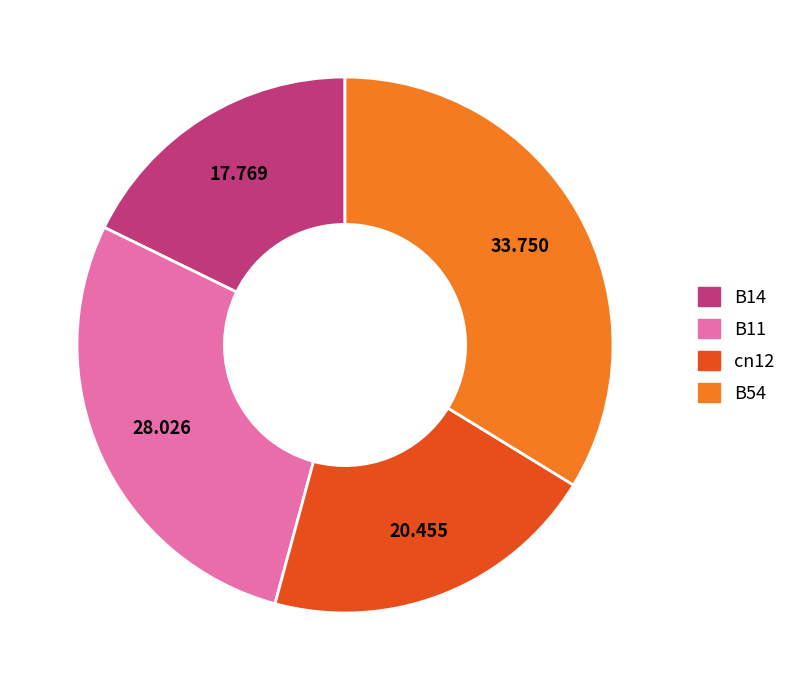

How many segments does this pie chart have?

4